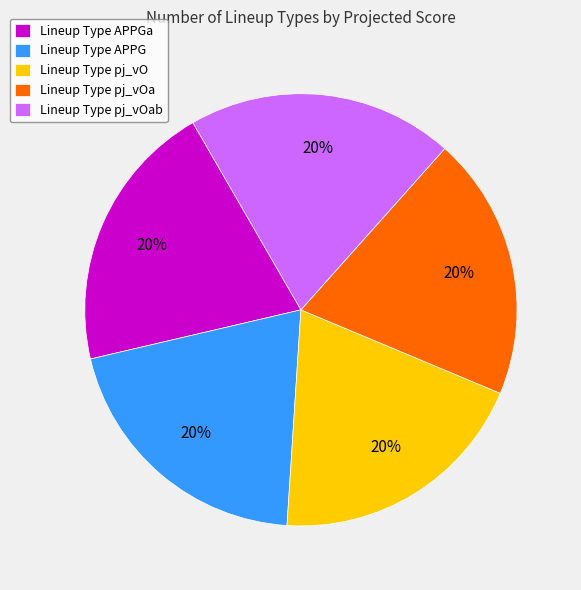

How many segments does this pie chart have?

5